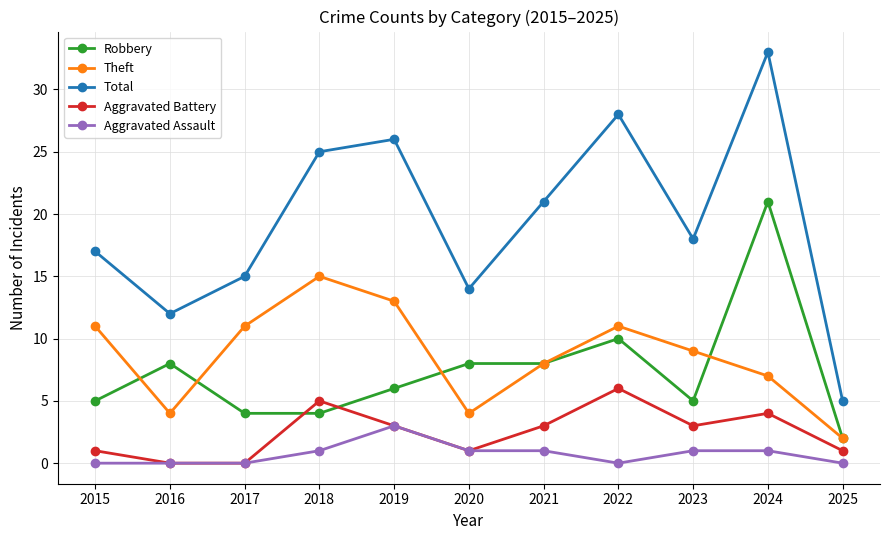

How many Aggravated Battery values are between 1 and 4?

7